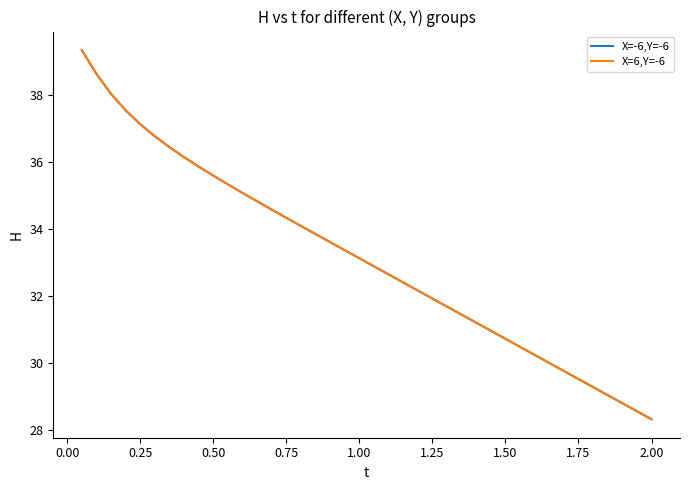

True or false: X=6,Y=-6 has more than 1 interior local peaks.

False